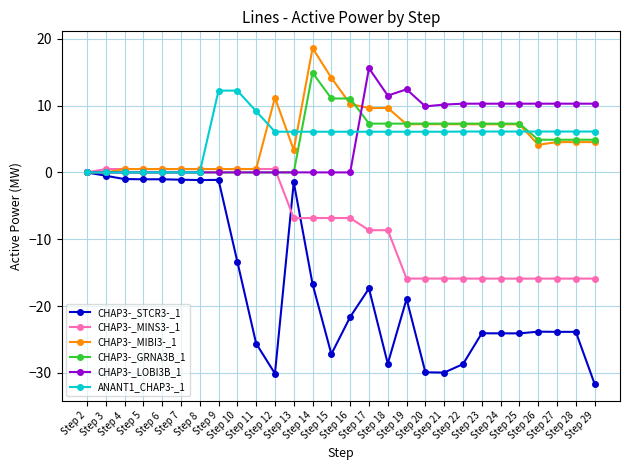

Between Step 10 and Step 13, which series saw the biggest shift?

CHAP3-_STCR3-_1